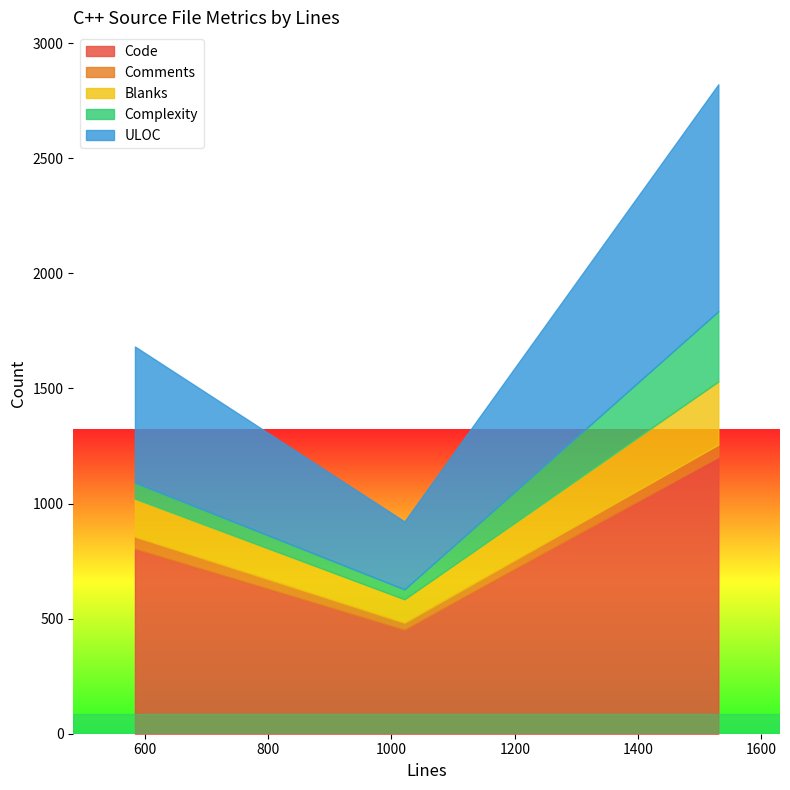

What is the sum of all Comments values?

137